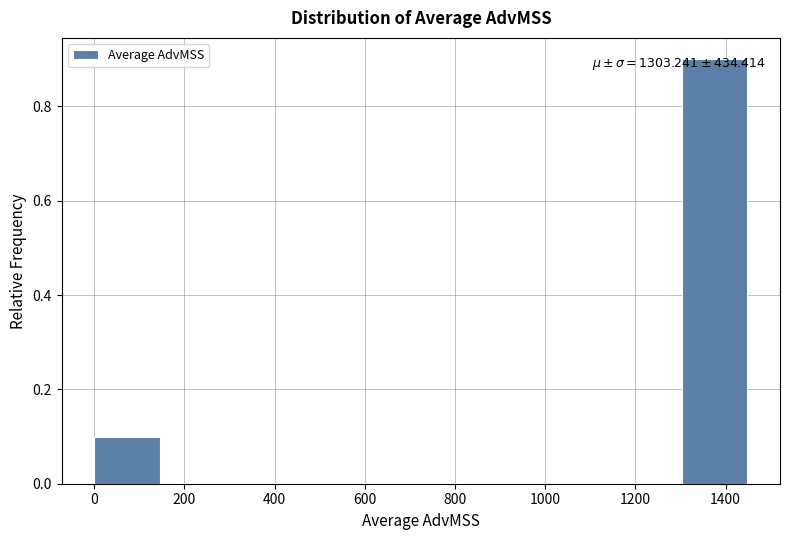

Over which range of the x-axis is the bar tallest?

1300 to 1440